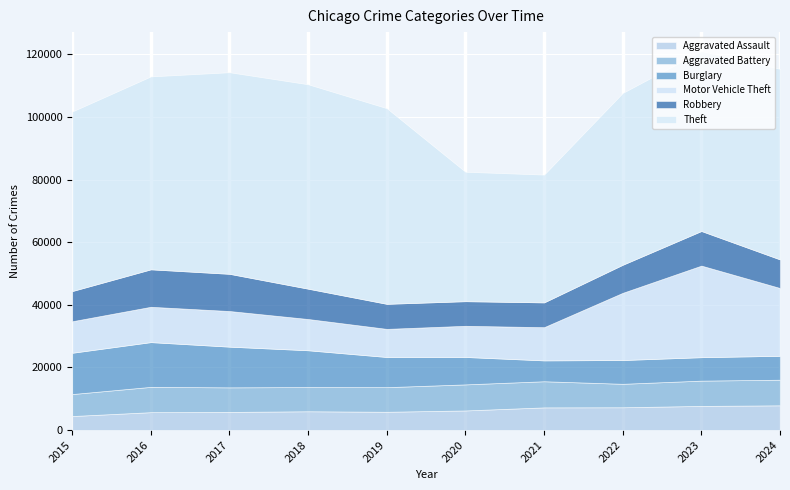

True or false: Burglary has a value of 13001 at 2017.

True